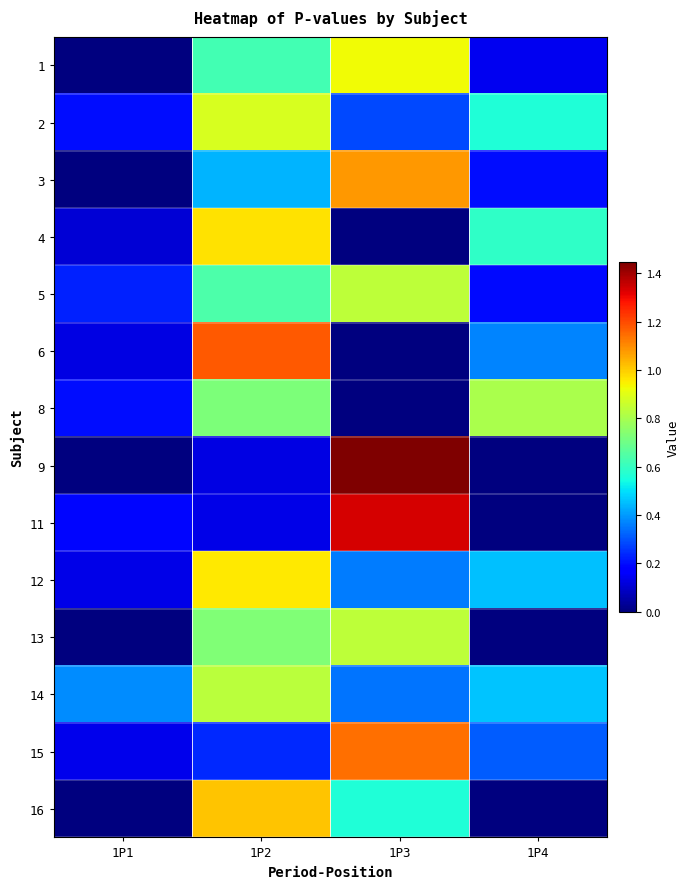

Which category has the highest value across all series?

1P3